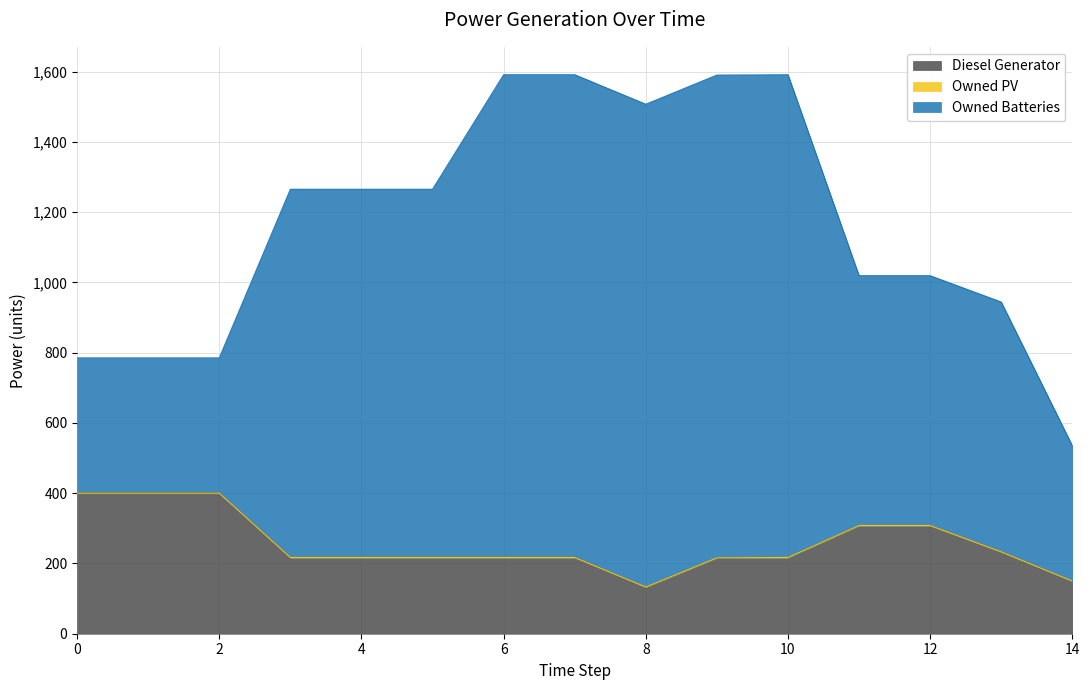

What is the difference between the maximum and second lowest values in the Diesel Generator series?

250